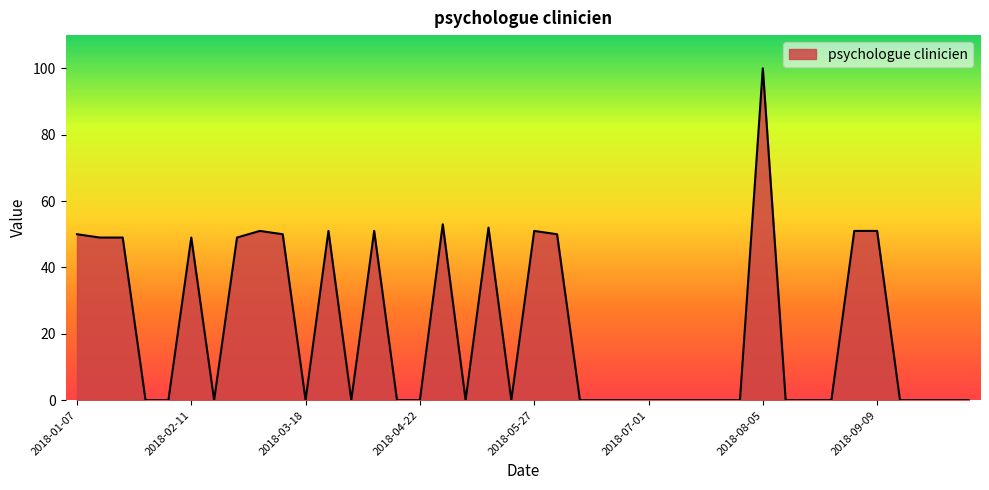

What is the maximum value shown in the chart?

100